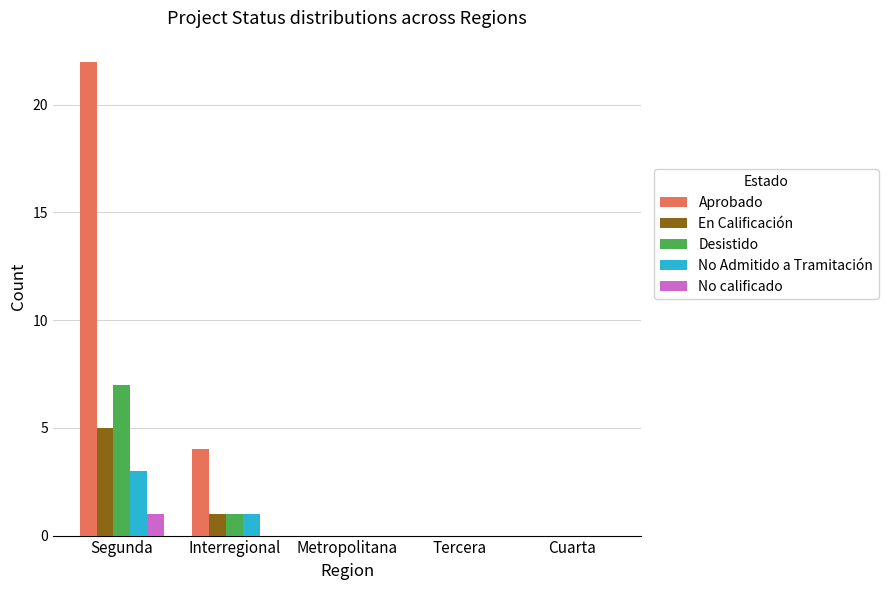

Which series changed the most between Interregional and Tercera?

Aprobado